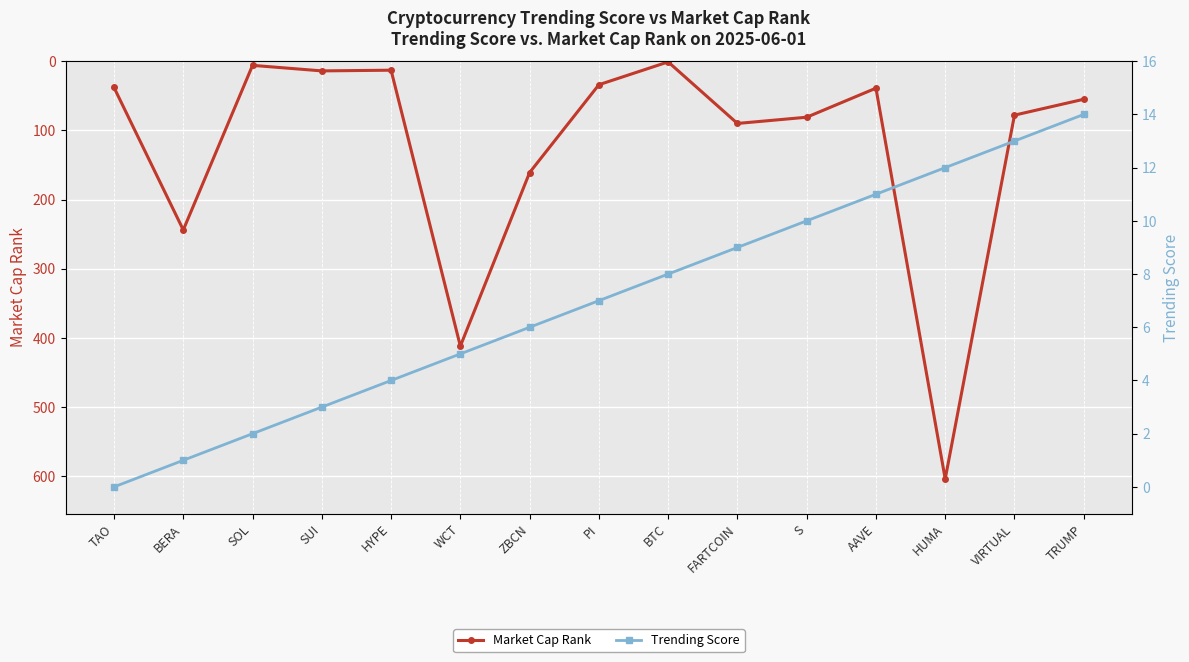

The value of Market Cap Rank at HUMA is 244. True or false?

False